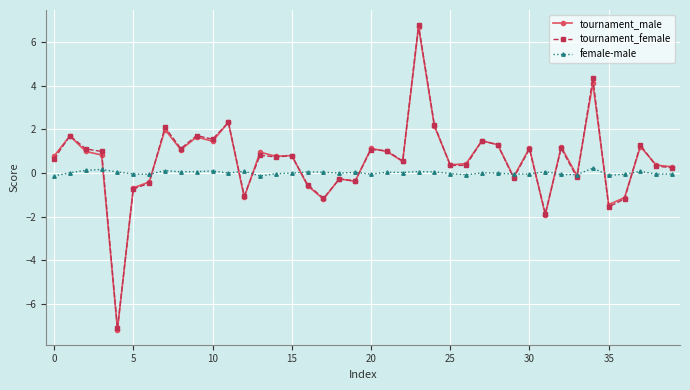

What is the maximum value for female-male?

0.2